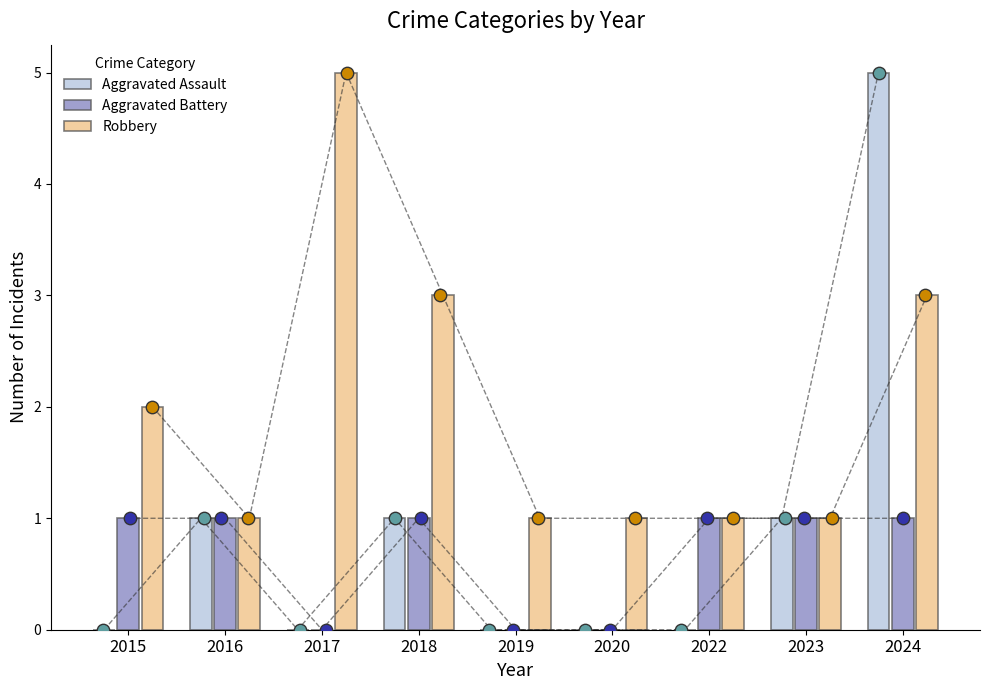

Which series contains the highest Y value?

Aggravated Assault